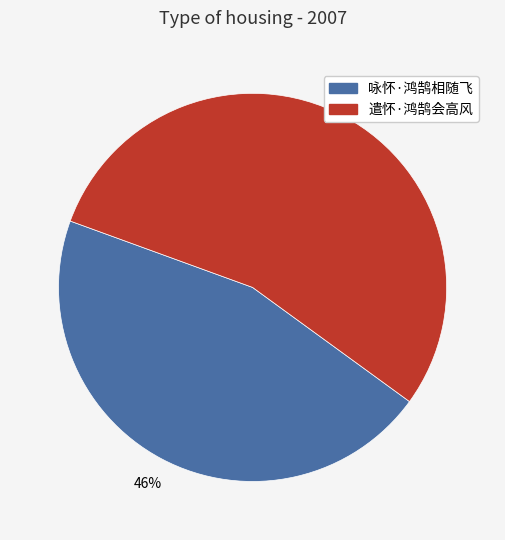

Does 遣怀·鸿鹄会高风 represent more than half of the total?

Yes